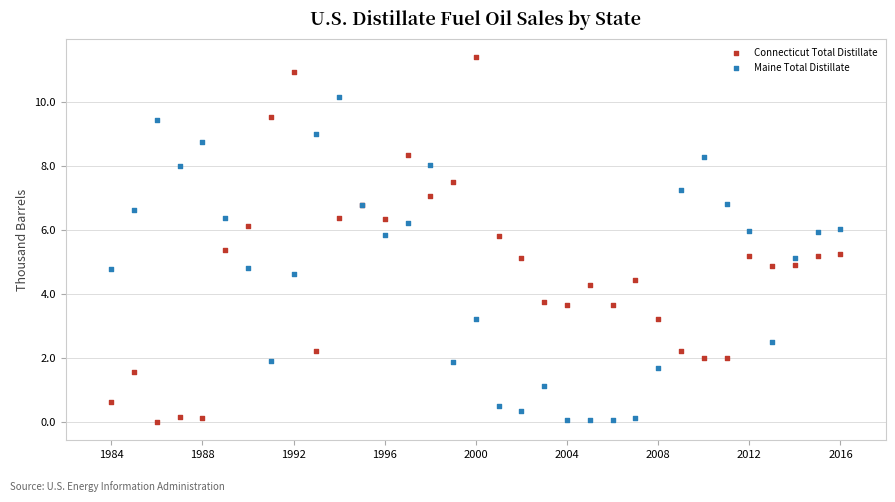

Which series reaches the maximum Y coordinate?

Connecticut Total Distillate